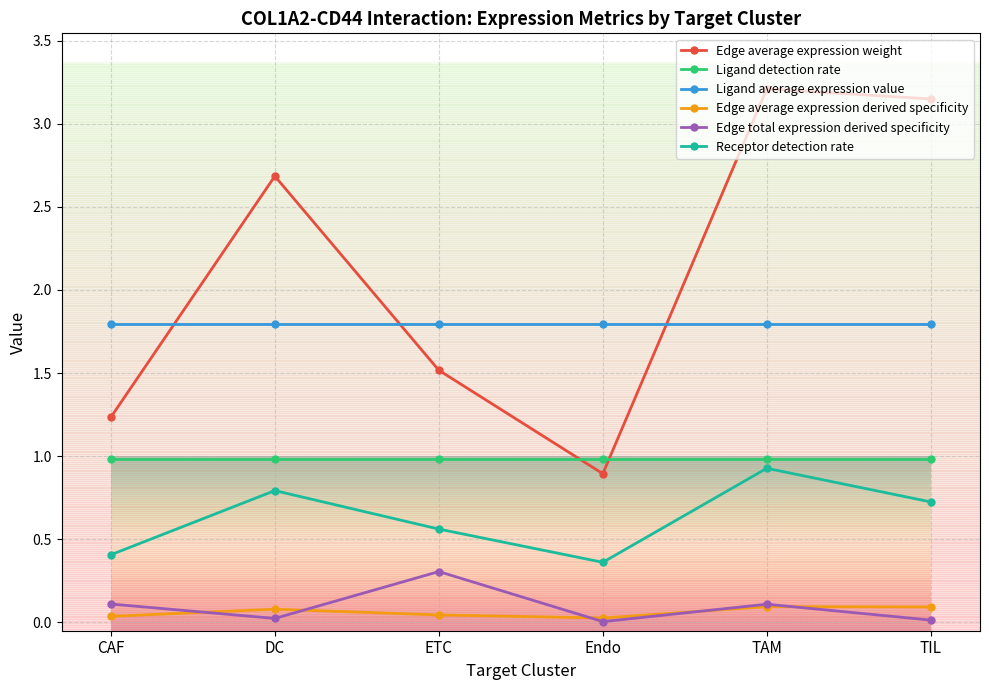

Between ETC and TAM, which series saw the biggest shift?

Edge average expression weight